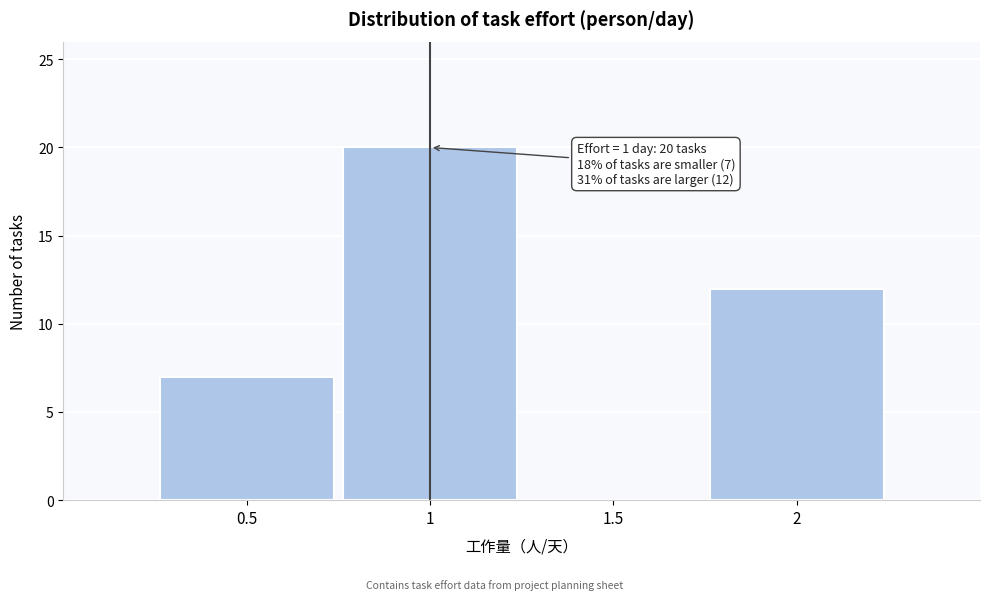

Which range on the x-axis has the tallest bar?

0.75 to 1.25